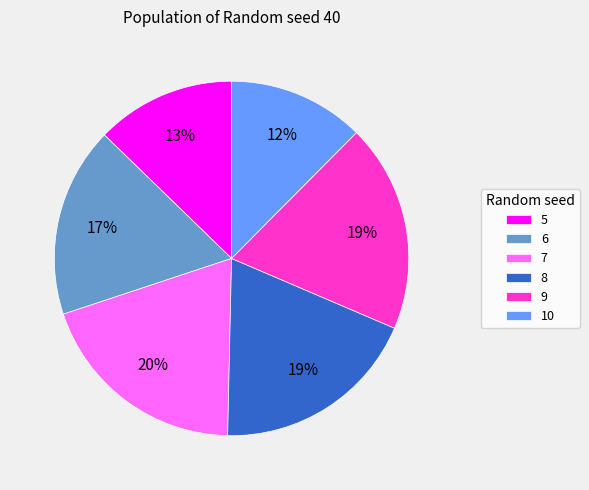

To the nearest percent, what portion does 5 represent?

13%